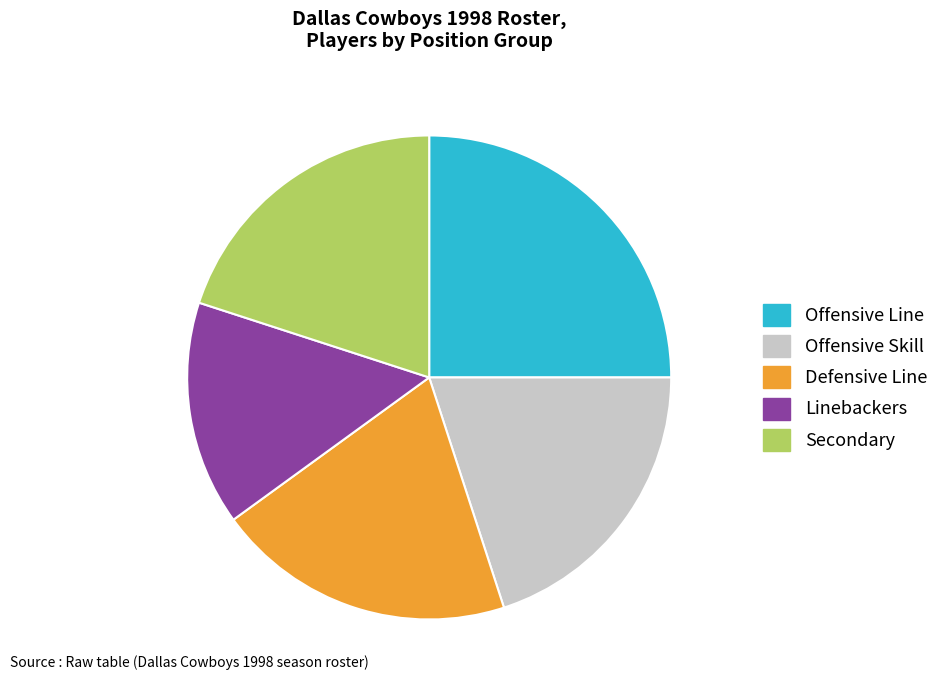

Is there a majority slice in this chart?

No